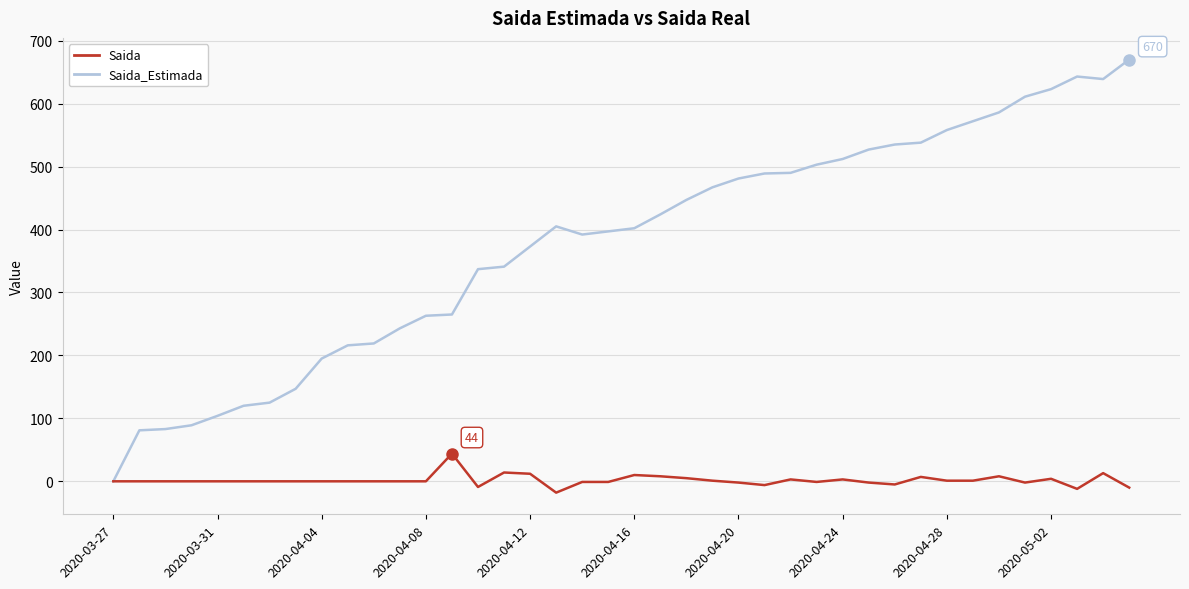

Which series has the widest spread of values?

Saida_Estimada